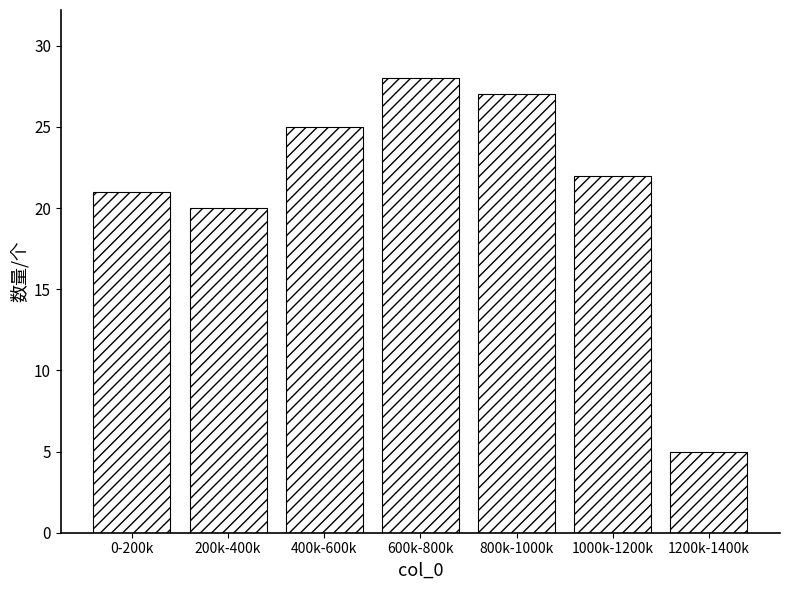

Reading left to right, list all the values displayed in this chart.

21	20	25	28	27	22	5